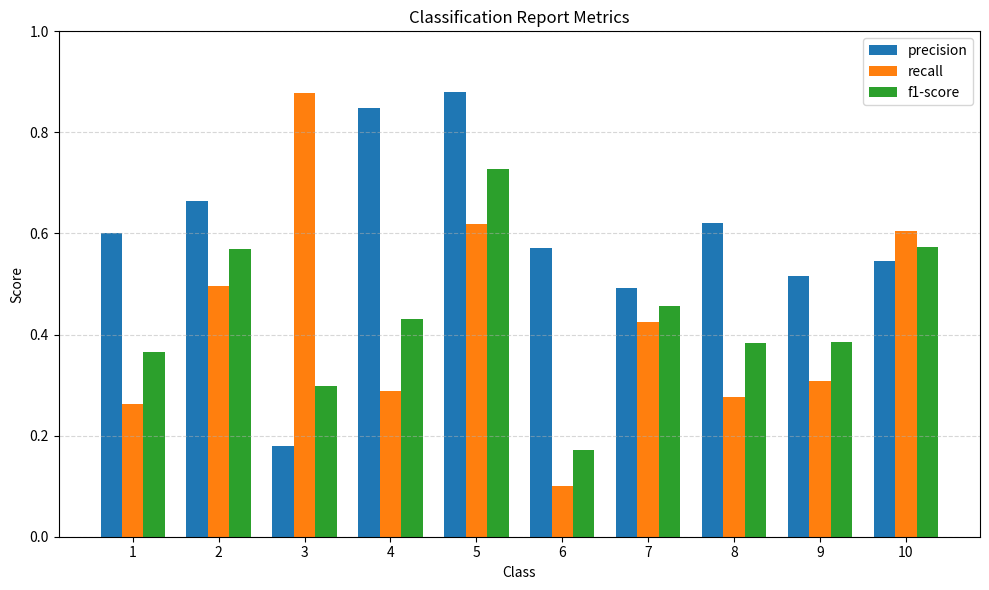

Between 4 and 7, which series saw the biggest shift?

precision